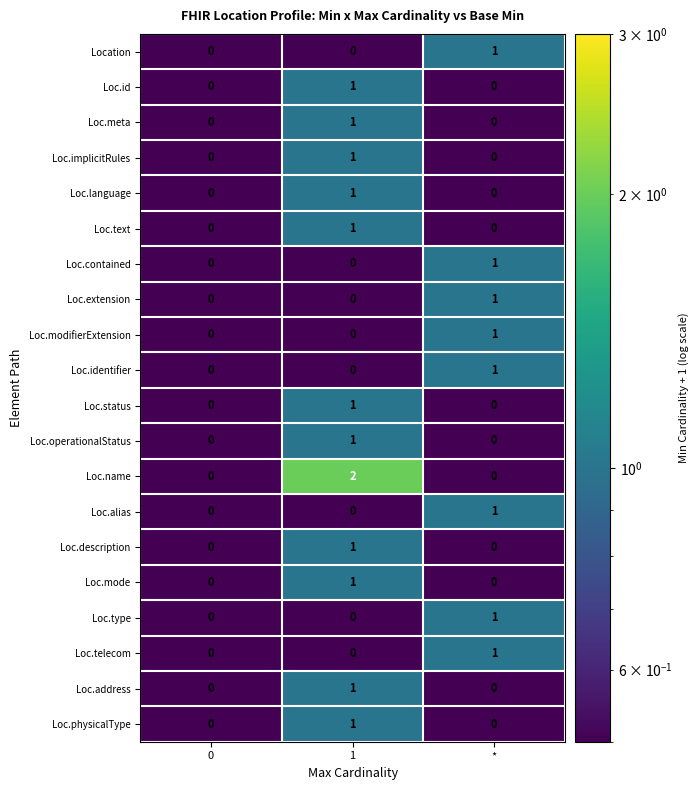

What is the total value across all series at 1?

13